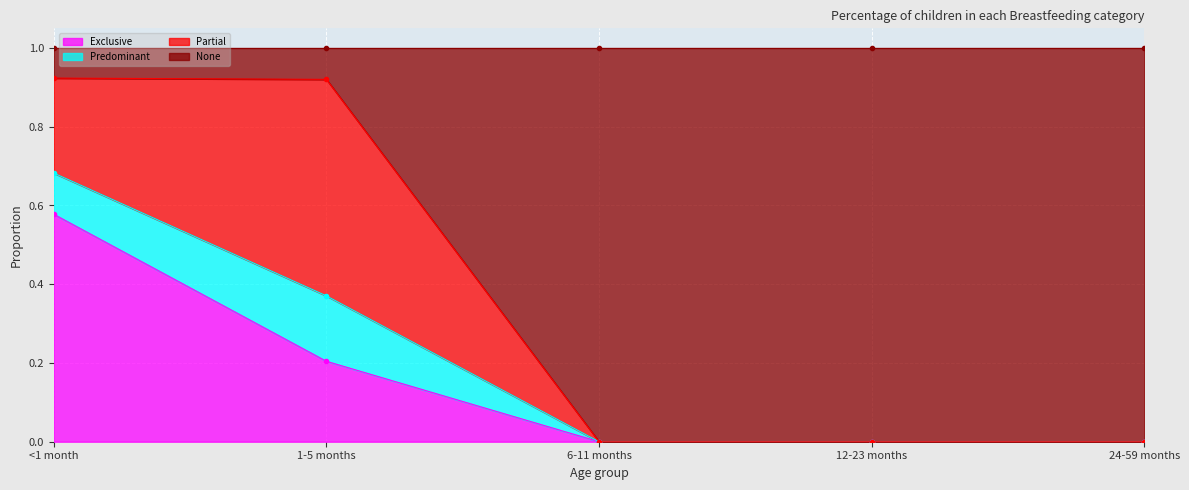

True or false: Exclusive and None cross at least once.

False